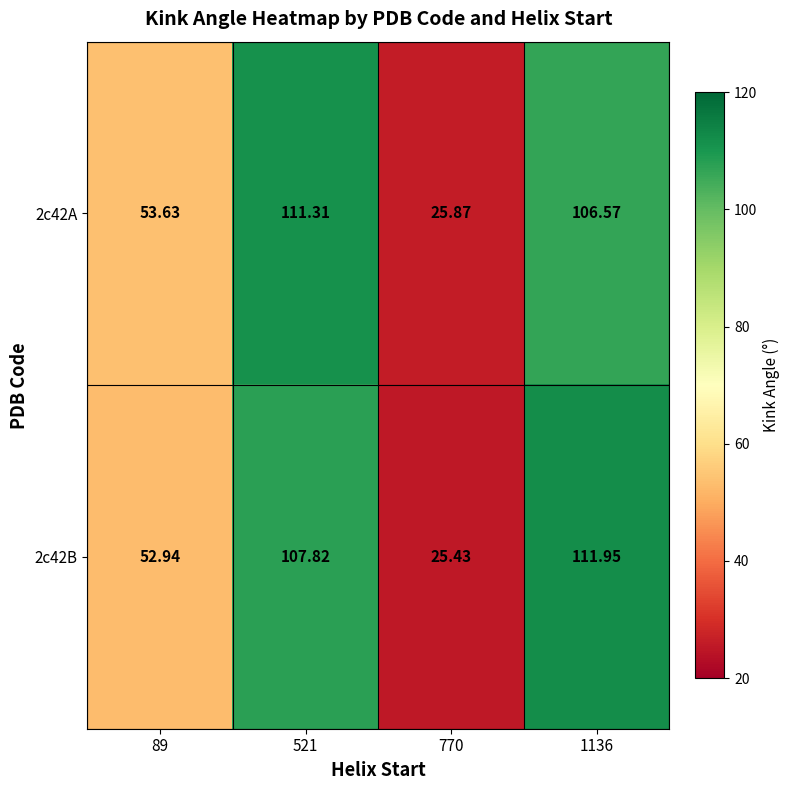

Is the value of 2c42B at 1136 greater than the value of 2c42A at 1136?

Yes